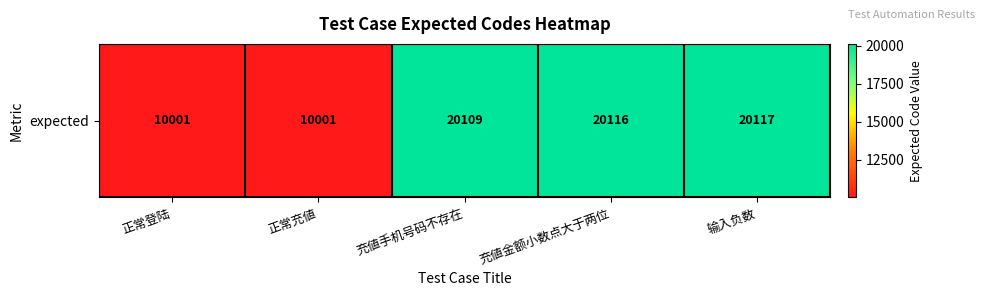

True or false: the data shows 10001 at 正常登陆.

True